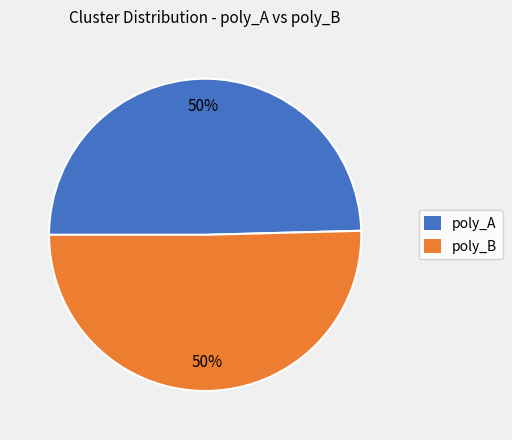

To the nearest percent, what is the average slice percentage?

50%